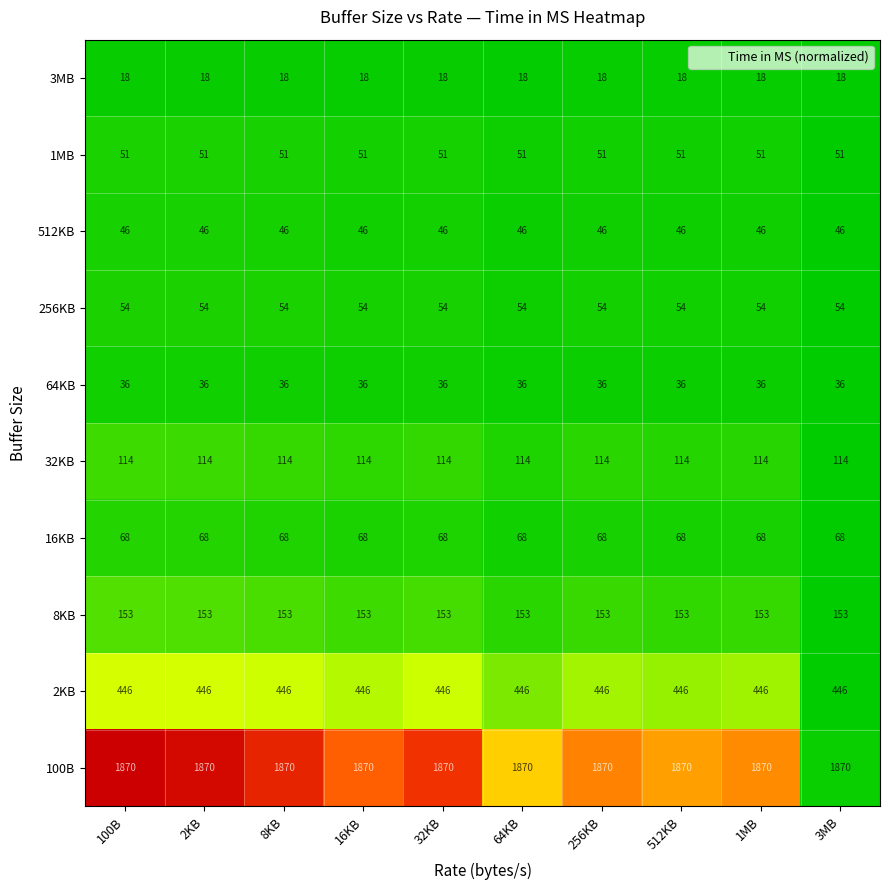

Is the value of 32KB at 32KB greater than the value of 3MB at 3MB?

Yes